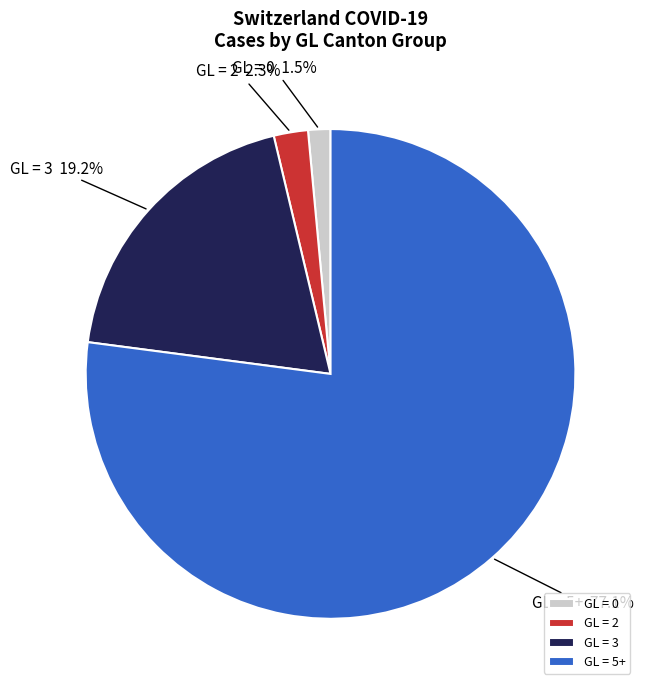

Rank the categories by value from lowest to highest.

GL = 0, GL = 2, GL = 3, GL = 5+